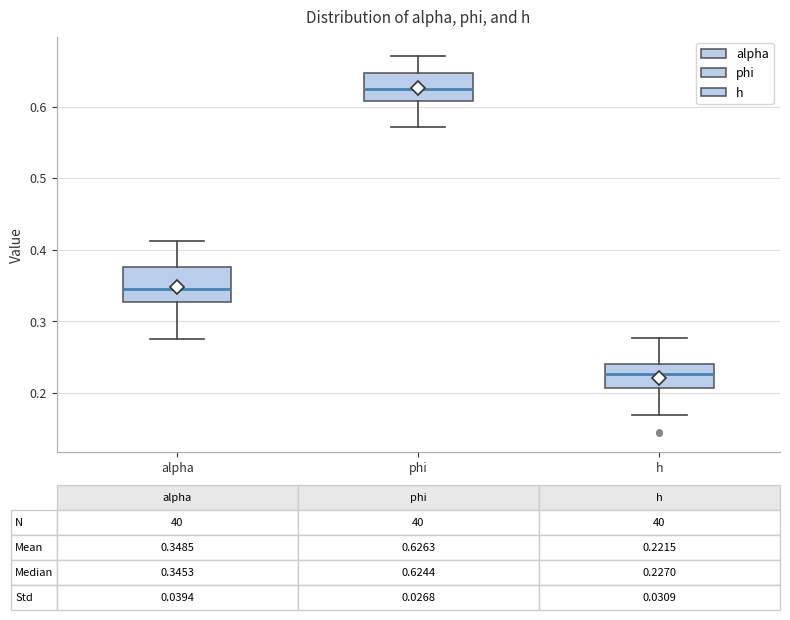

Comparing the boxes themselves (not the whiskers), which one is the tallest?

alpha